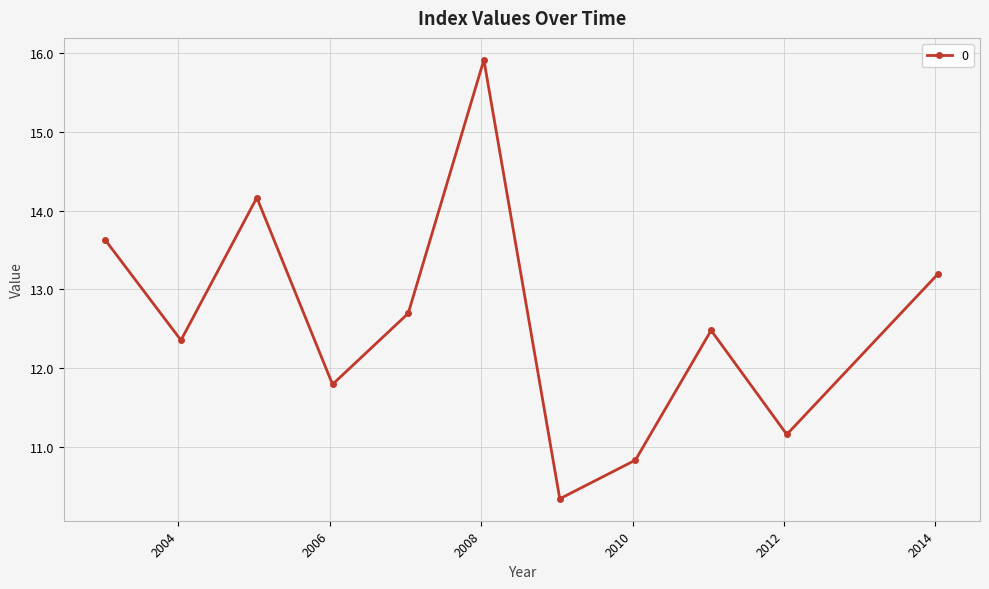

True or false: the data has more than 1 interior local peaks.

True